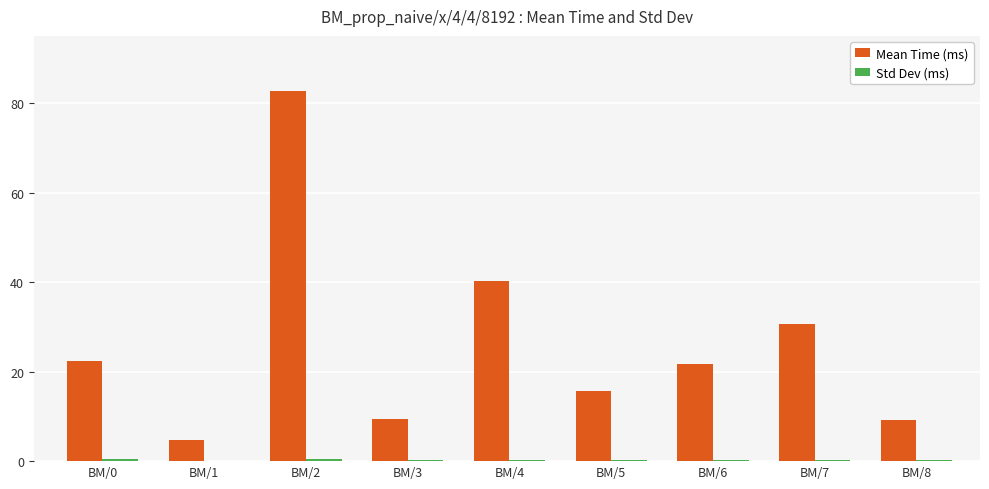

Which series has the largest total across all categories?

Mean Time (ms)